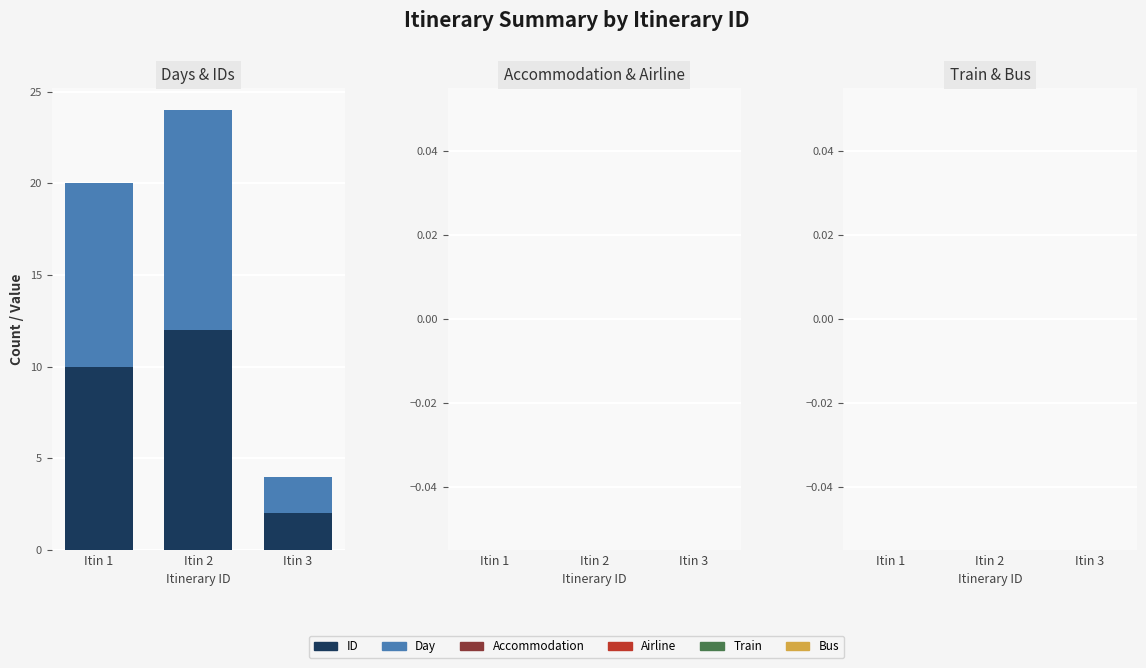

The ID series shows 8 at Itin 2. True or false?

False